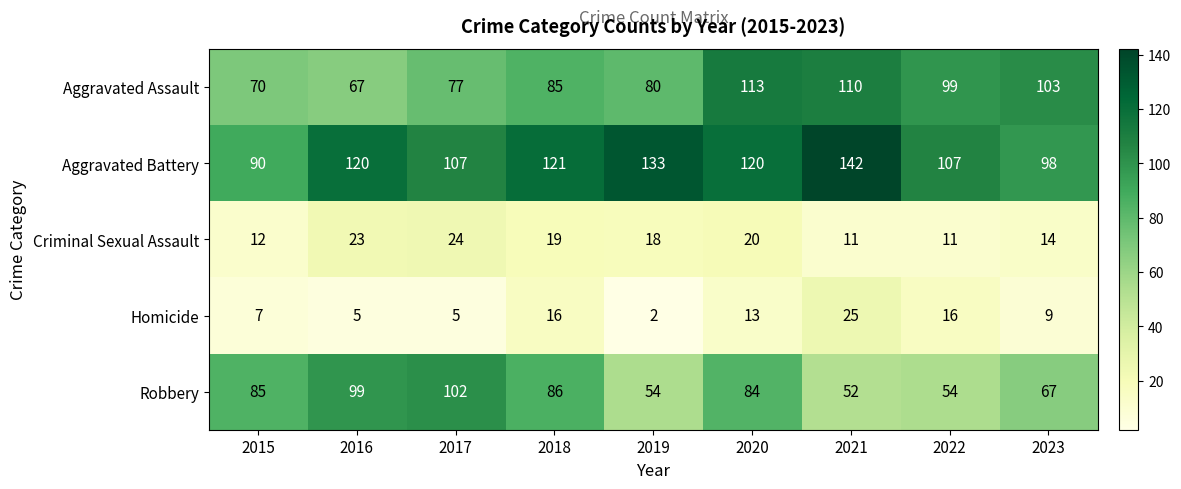

At how many categories does at least one series exceed 64?

9